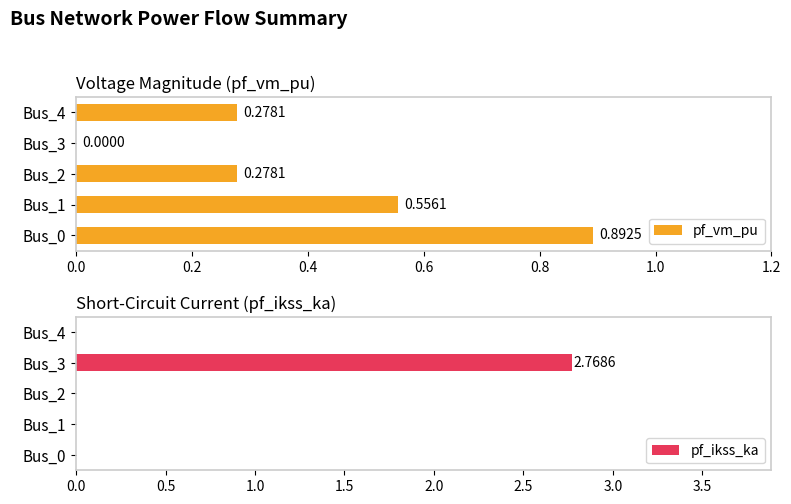

What is the greatest value displayed?

2.8